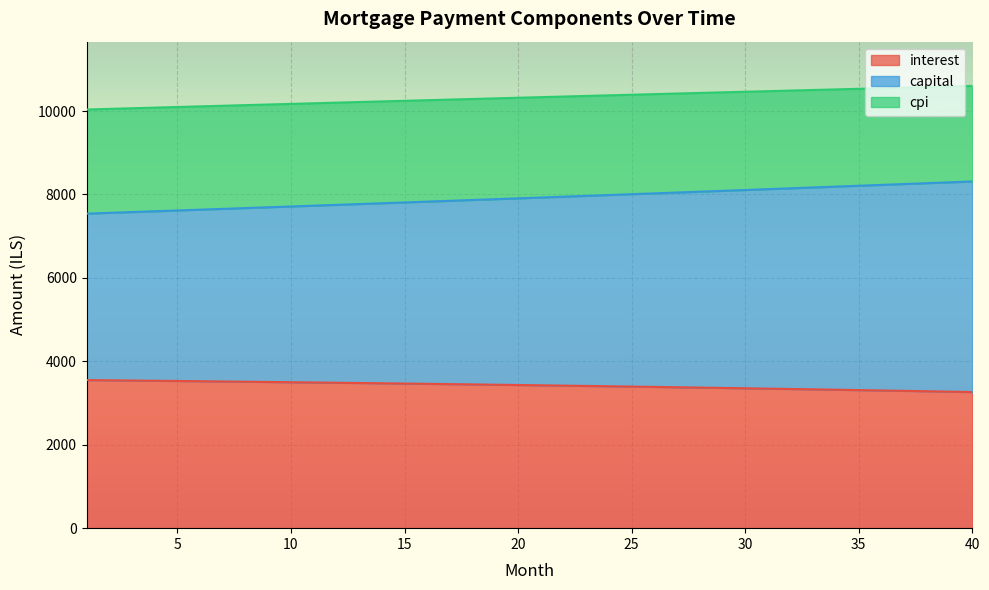

Reading right to left, list all the values displayed in this chart.

interest: 3263.3	3272.9	3282.4	3291.8	3301.1	3310.2	3319.2	3328.0	3336.8	3345.4	3353.9	3362.3	3370.5	3378.6	3386.7	3394.5	3402.3	3410.0	3417.5	3424.9	3432.2	3439.4	3446.5	3453.5	3460.4	3467.1	3473.8	3480.3	3486.7	3493.0	3499.2	3505.3	3511.4	3517.3	3523.1	3528.8	3534.3	3539.8	3545.2	3550.5
capital: 8312.9	8292.2	8271.5	8250.9	8230.3	8209.8	8189.3	8168.9	8148.5	8128.2	8107.9	8087.7	8067.5	8047.4	8027.4	8007.3	7987.4	7967.4	7947.6	7927.8	7908.0	7888.3	7868.6	7849.0	7829.4	7809.9	7790.4	7771.0	7751.6	7732.3	7713.0	7693.8	7674.6	7655.4	7636.3	7617.3	7598.3	7579.3	7560.4	7541.6
cpi: 10603.8	10589.9	10576.0	10562.1	10548.1	10534.1	10520.1	10506.0	10491.9	10477.7	10463.5	10449.2	10435.0	10420.7	10406.3	10392.0	10377.5	10363.1	10348.6	10334.1	10319.6	10305.0	10290.4	10275.8	10261.1	10246.4	10231.7	10216.9	10202.1	10187.3	10172.5	10157.6	10142.8	10127.9	10112.9	10098.0	10083.0	10068.0	10052.9	10037.9